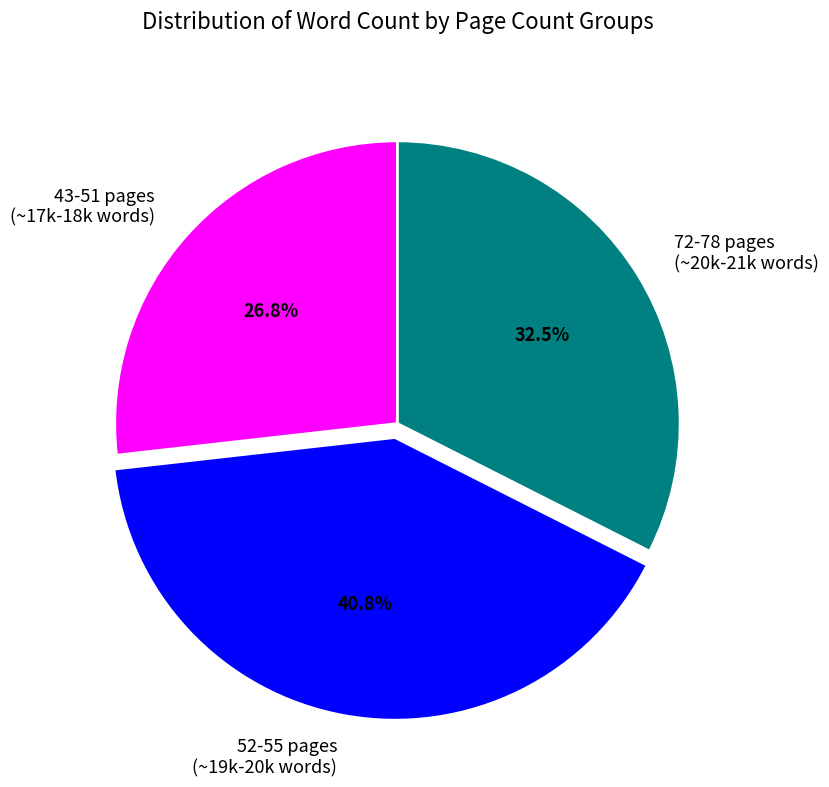

Which slice is the smallest?

43-51 pages (~17k-18k words)